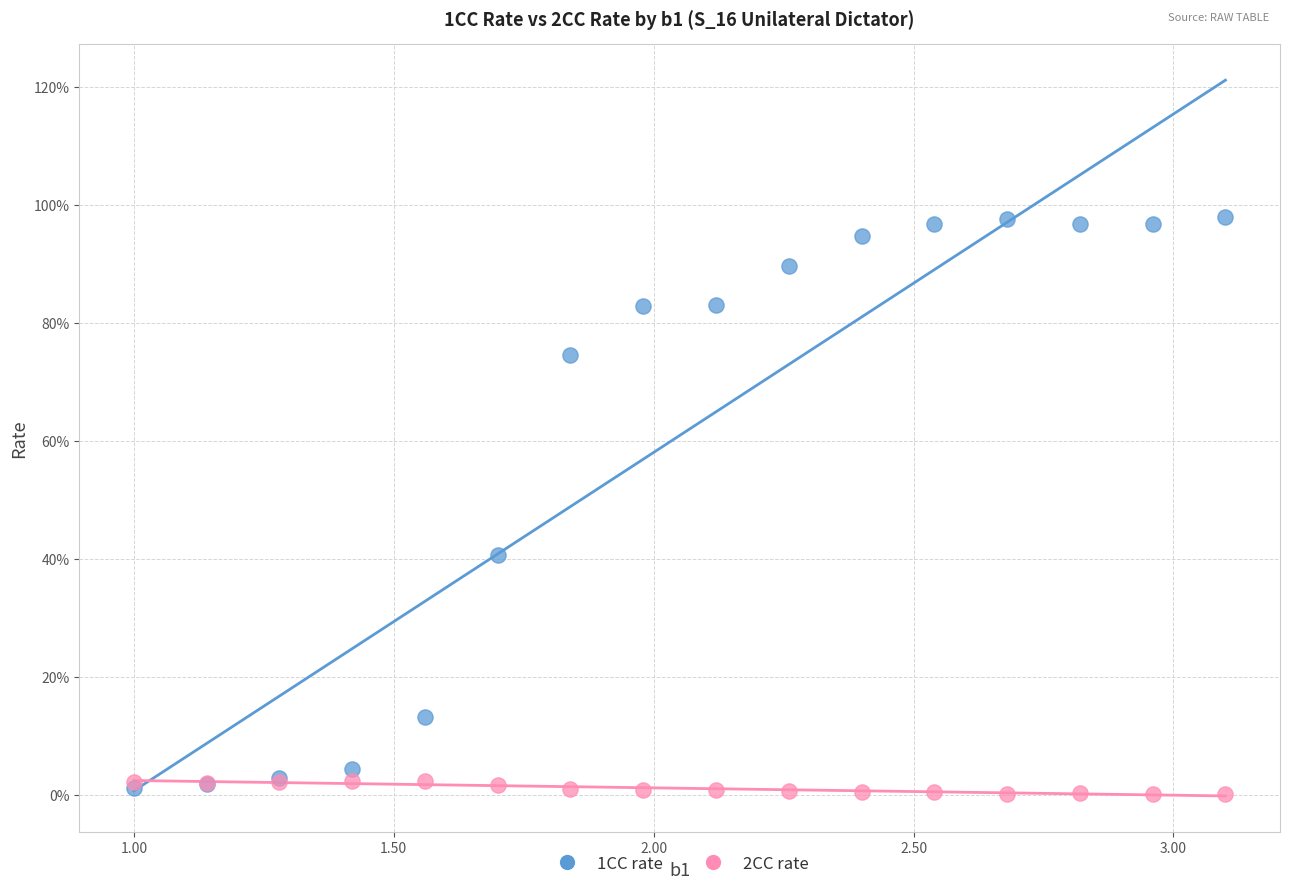

Which series reaches the maximum Y coordinate?

1CC rate